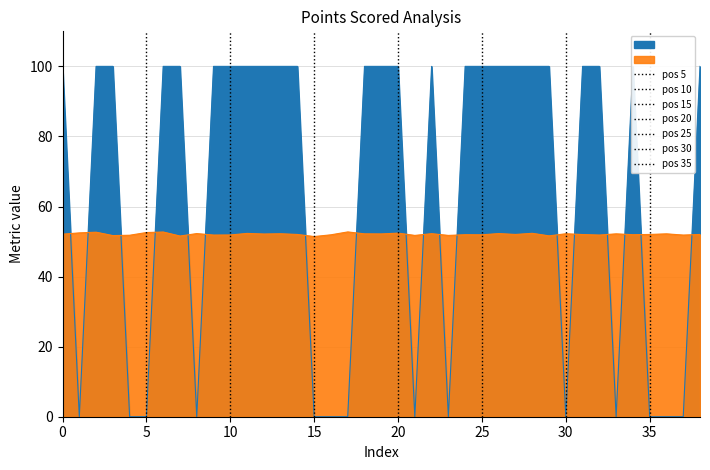

What is the sum of all Predicted Outcome values?

2031.4